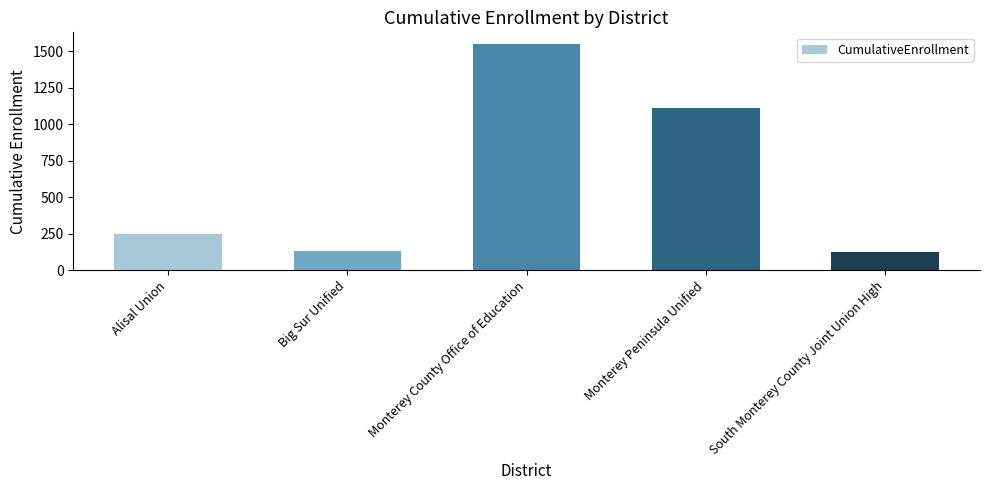

How many bars are there in total?

5